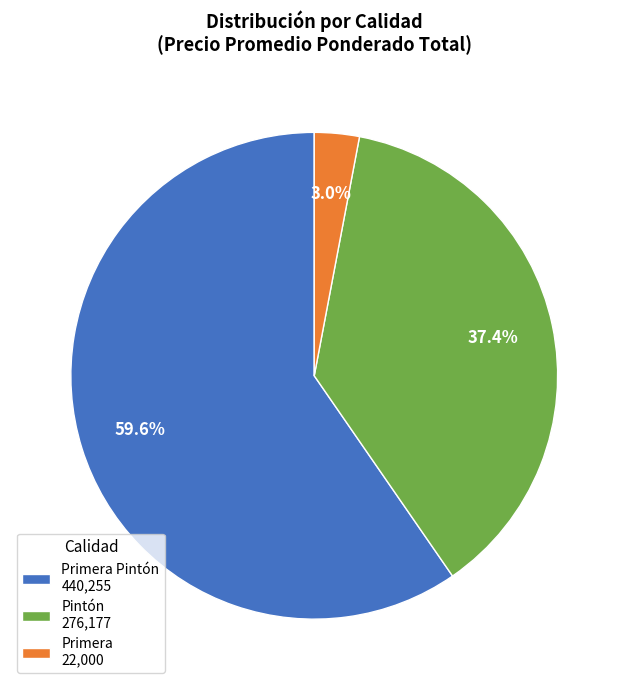

Does Primera Pintón 440,255 represent more than half of the total?

Yes